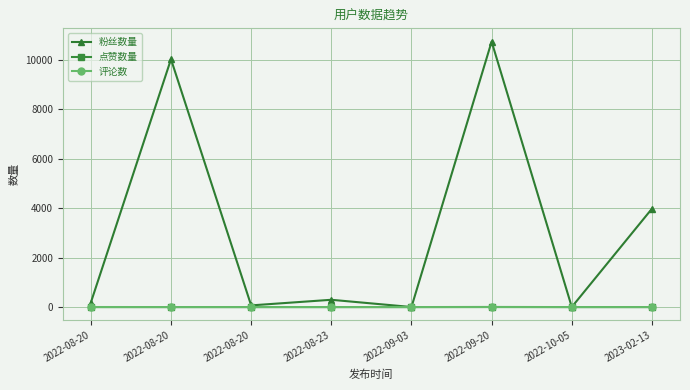

At which label does 点赞数量 reach its minimum?

2022-08-20